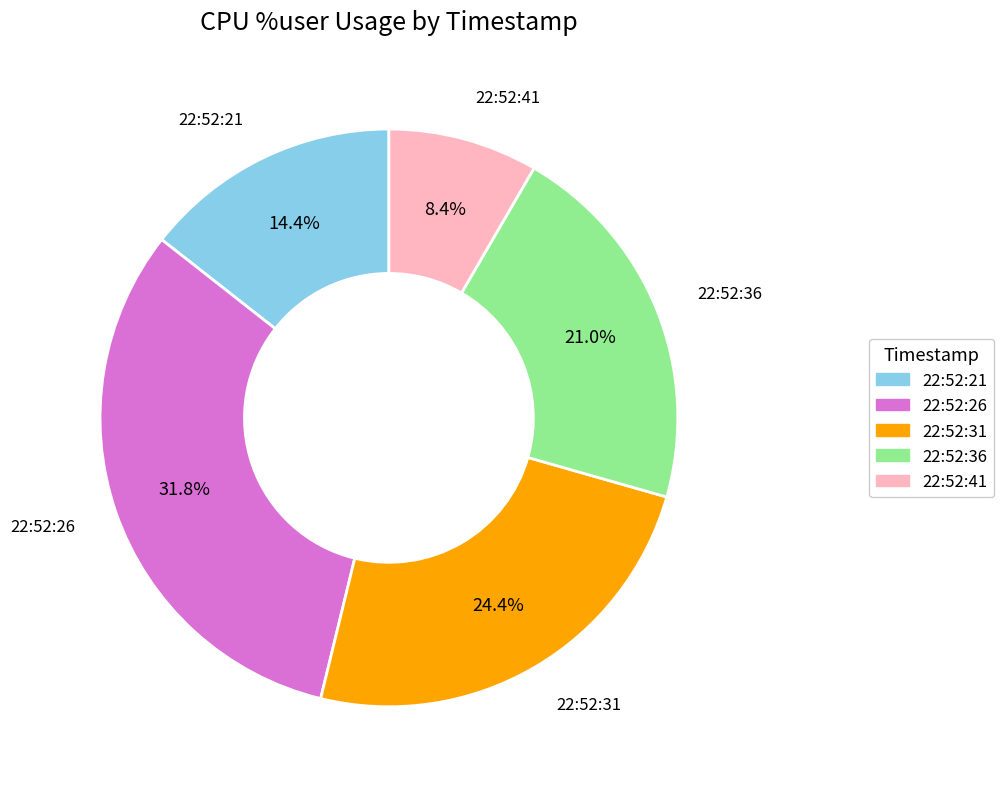

Which slice is the largest?

22:52:26